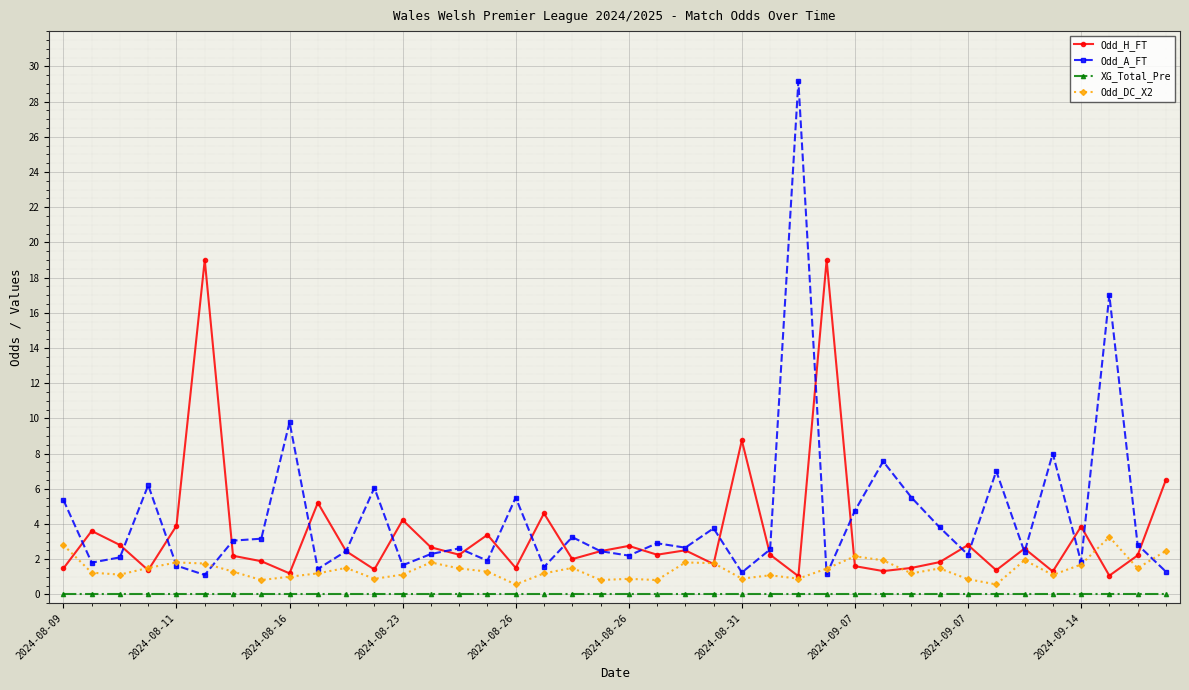

What are all the series names shown in the legend?

Odd_H_FT, Odd_A_FT, XG_Total_Pre, Odd_DC_X2